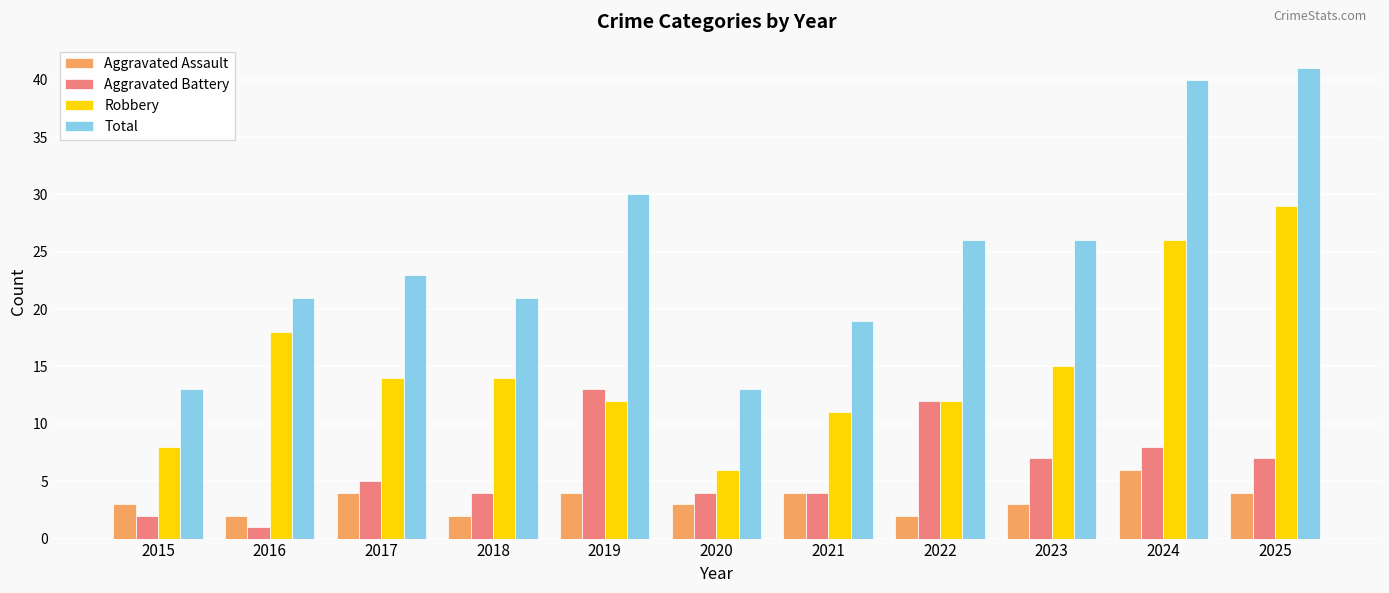

What is the maximum value shown in the chart?

41